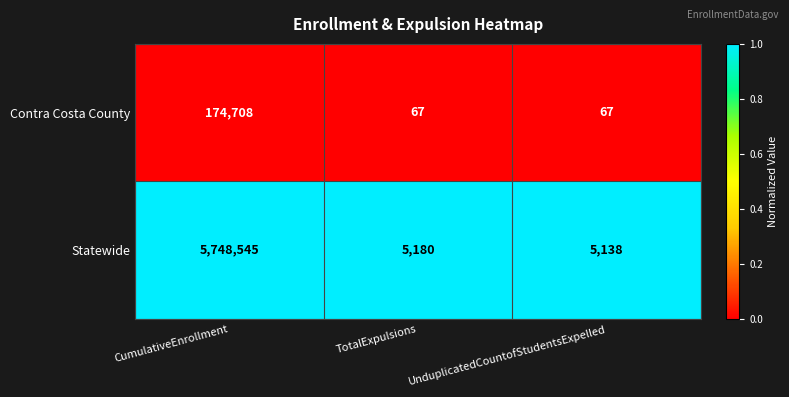

Rank the series at CumulativeEnrollment from lowest to highest value.

Contra Costa County, Statewide